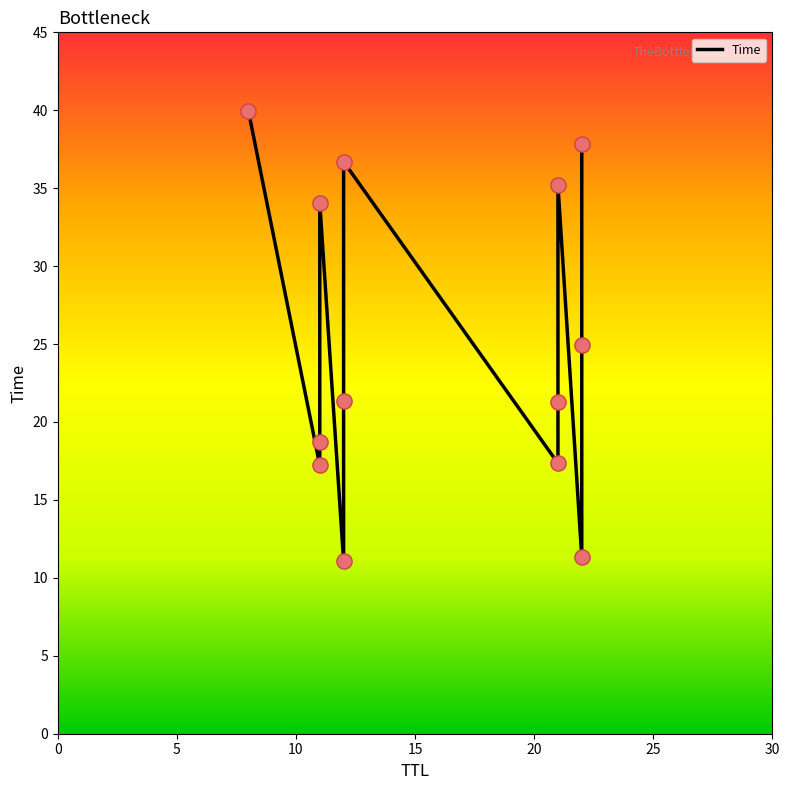

What is the change in value from 12 to 21?

+13.8